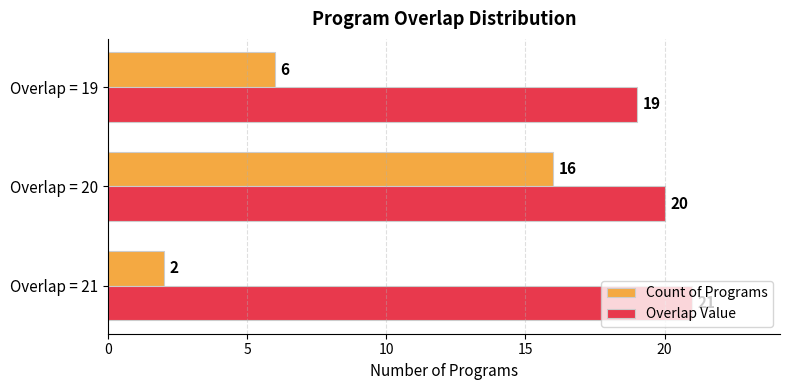

At which label is Overlap Value closest to 20?

Overlap = 20